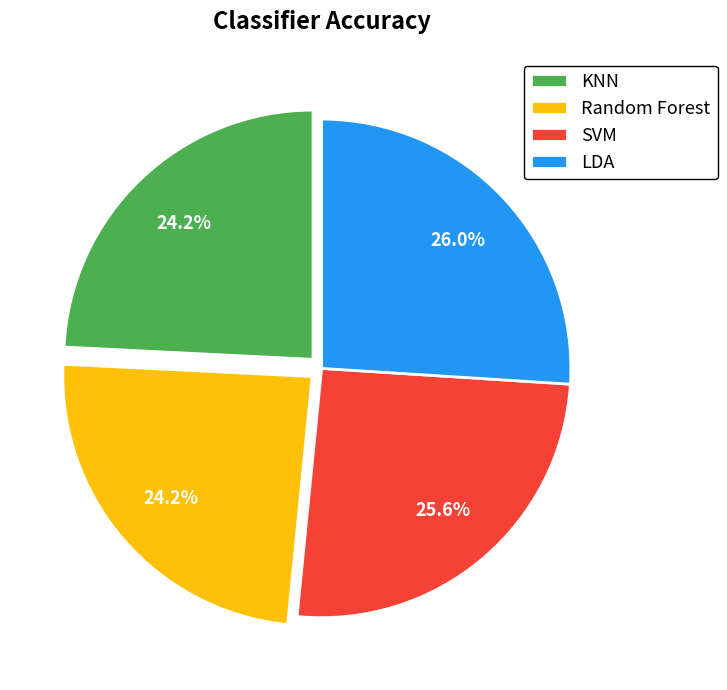

Is it true that KNN is 24% of the pie?

True